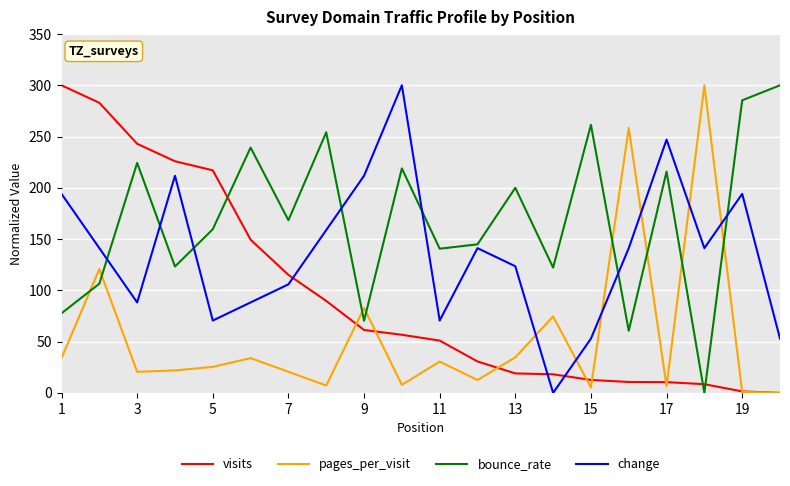

Rank the series by their average value, from lowest to highest.

pages_per_visit, visits, change, bounce_rate